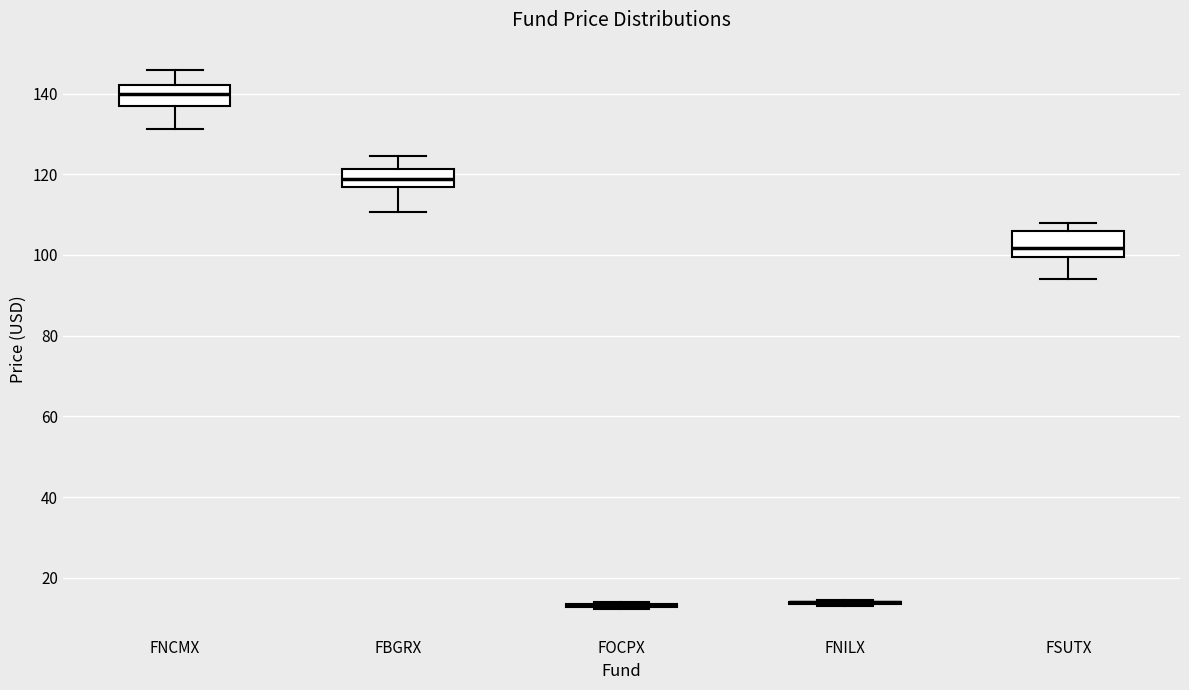

Reading left to right, transcribe this box plot: for each box, give where its median line is, the range the box spans, and where its two whiskers end, as read against the y-axis. The values are not printed on the chart, so give them approximately, as read against the axis.

FNCMX: median 140, box 136 to 142, whiskers 132 to 146
FBGRX: median 118, box 116 to 122, whiskers 110 to 124
FOCPX: box collapsed to a line at 14, whiskers 12 to 14
FNILX: box collapsed to a line at 14, whiskers 12 to 14
FSUTX: median 102, box 100 to 106, whiskers 94 to 108